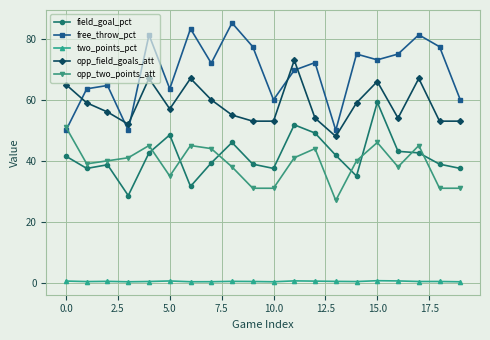

Which series has the largest total across all categories?

free_throw_pct